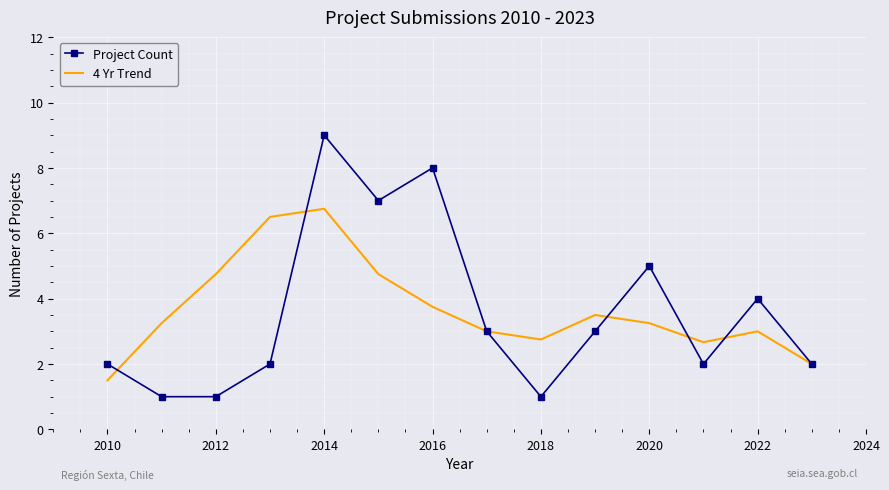

How many intersections are there between 4 Yr Trend and Project Count?

5